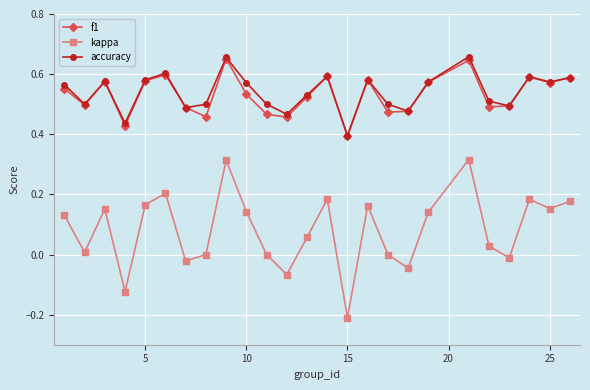

True or false: kappa and f1 cross at least once.

False